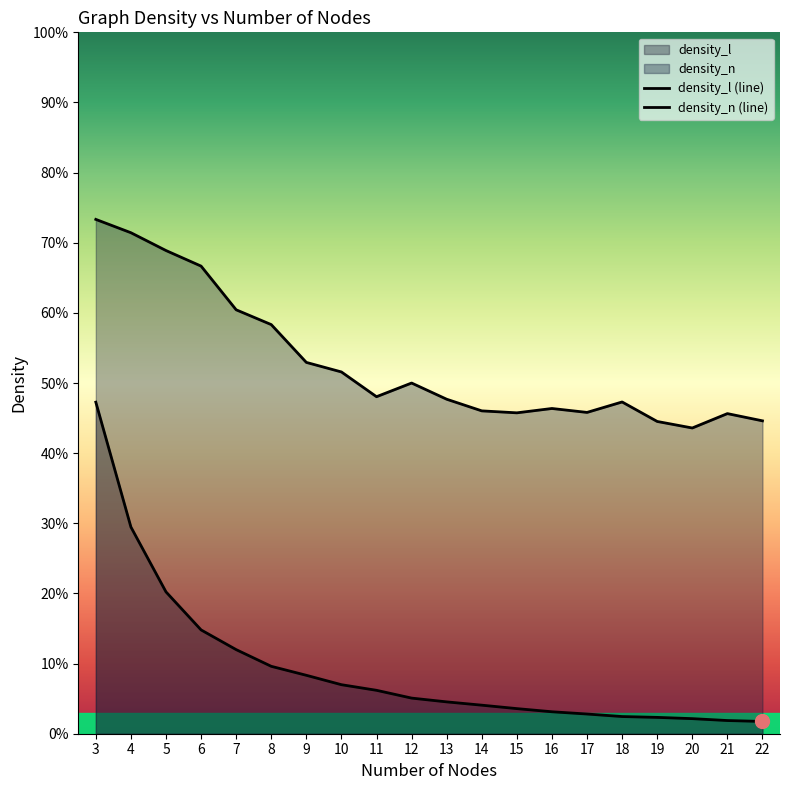

At which label is density_l closest to 0?

22